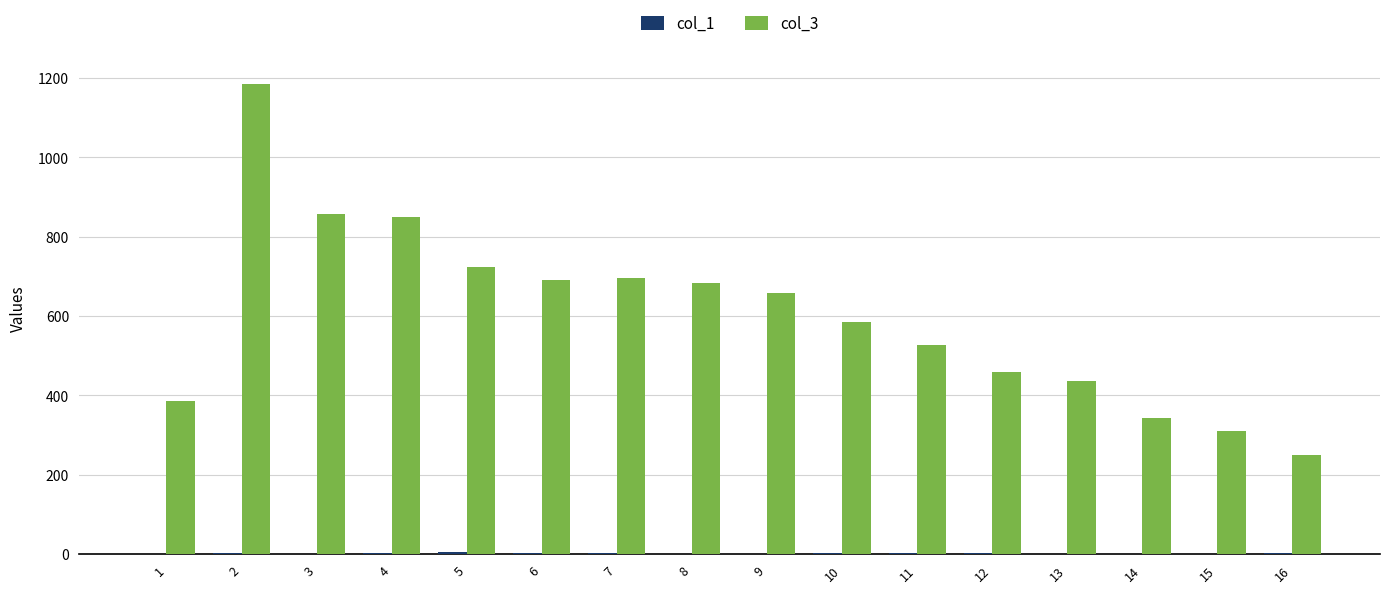

Which series has the largest range (max minus min)?

col_3